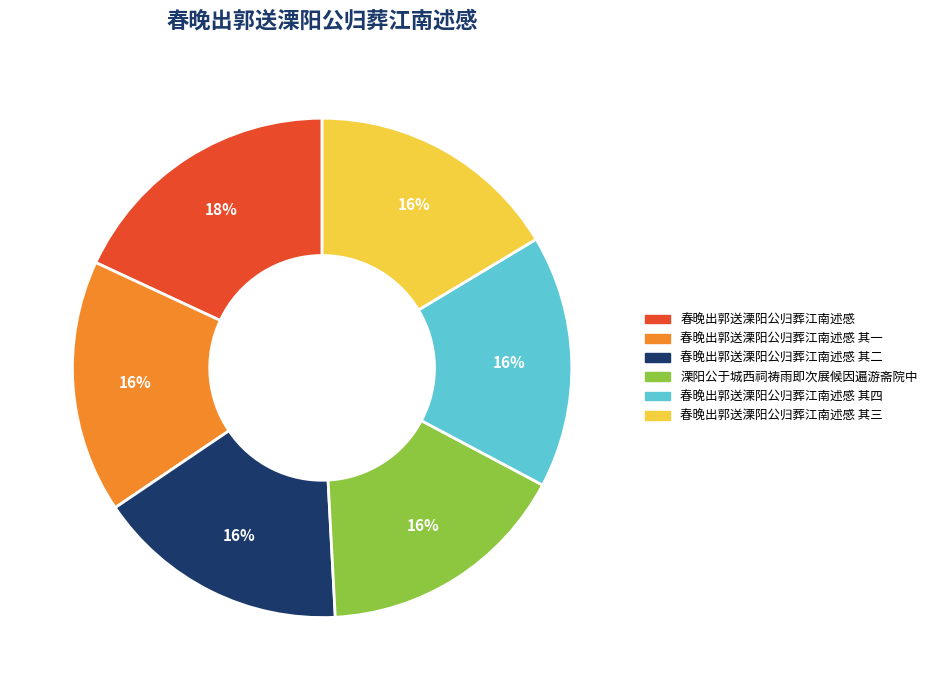

Count the number of slices in the pie.

6